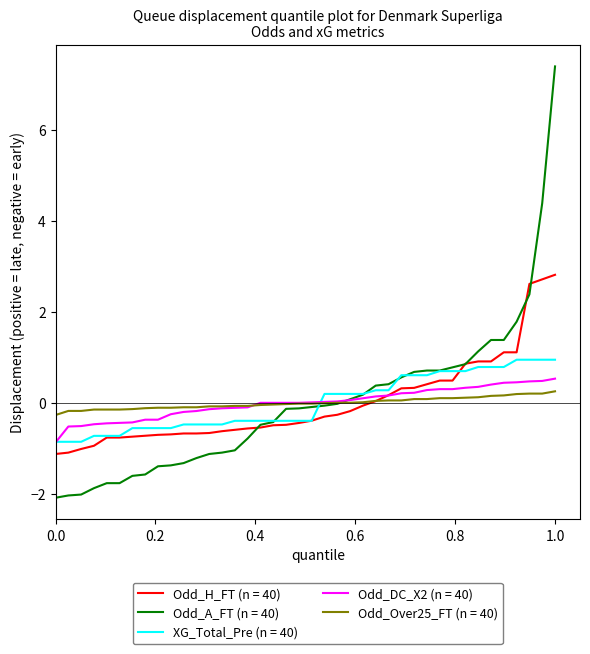

Which series has the largest range (max minus min)?

Odd_A_FT (n = 40)